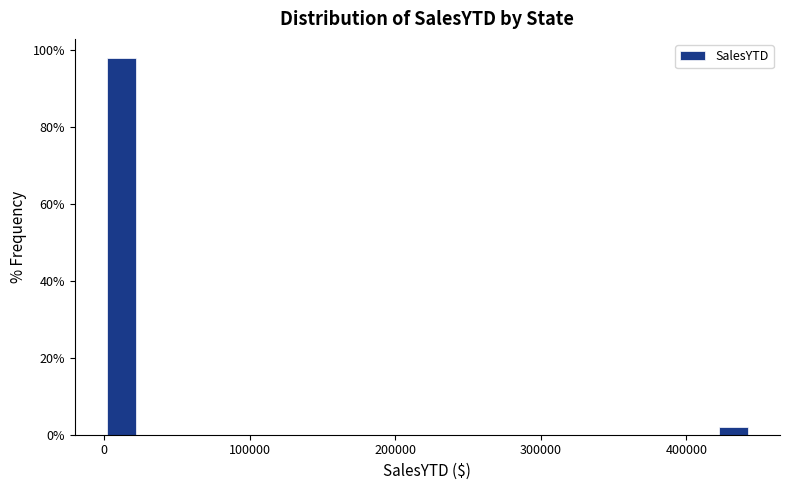

Read against the x-axis, roughly where is the centre of the tallest bar?

10000